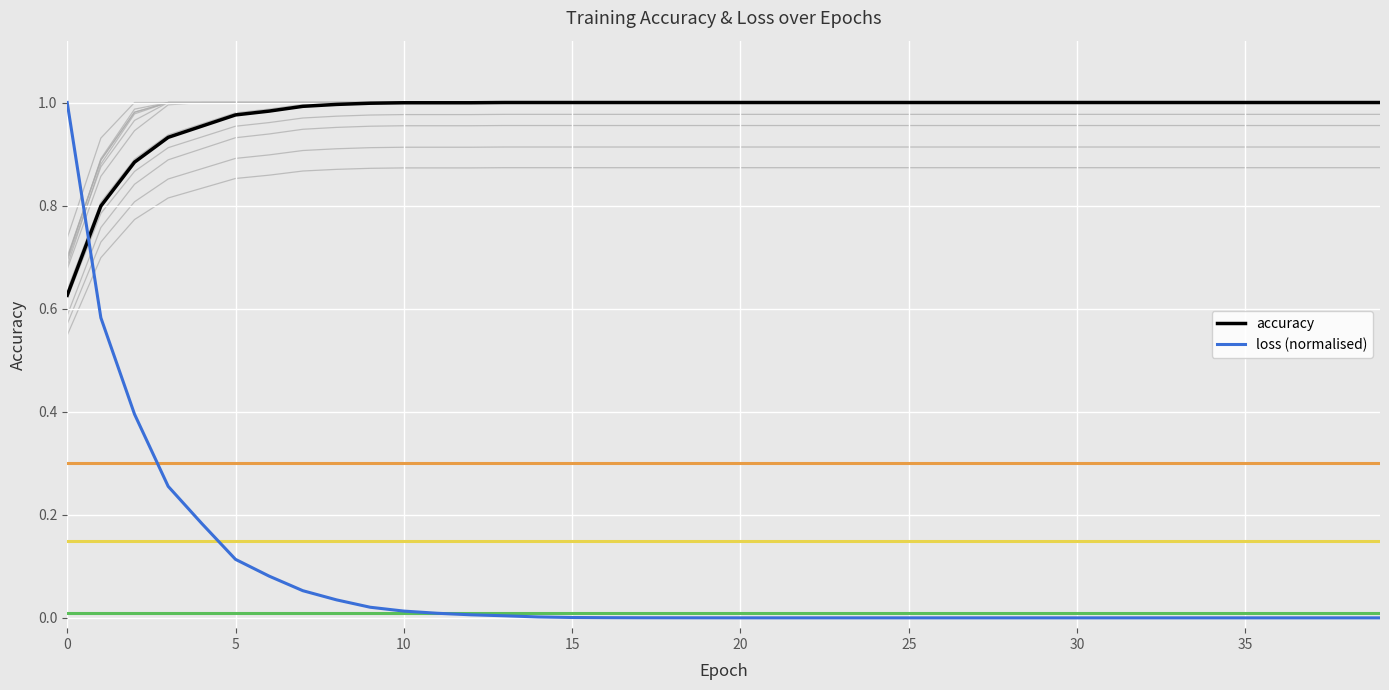

True or false: loss (normalised) and accuracy intersect in this chart.

True